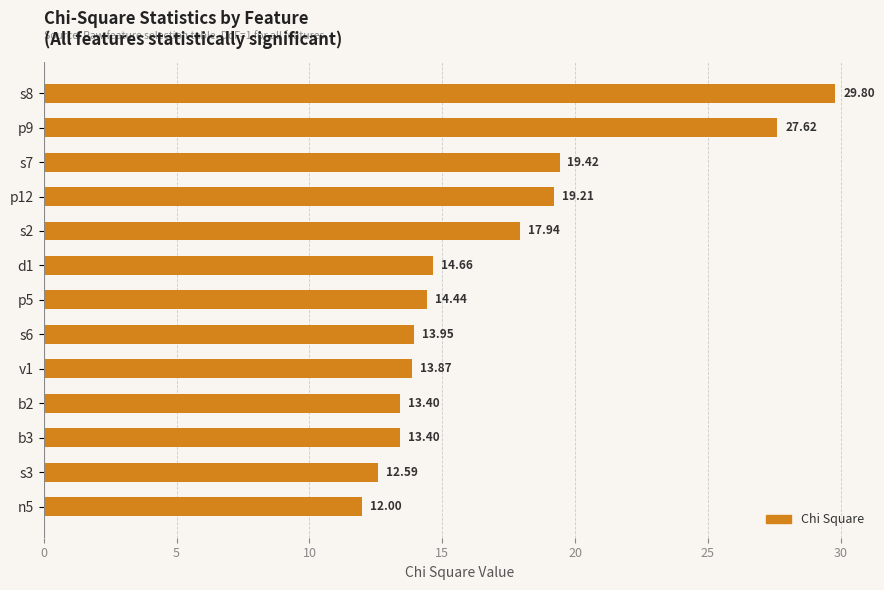

What is the change in value from s8 to d1?

-15.1